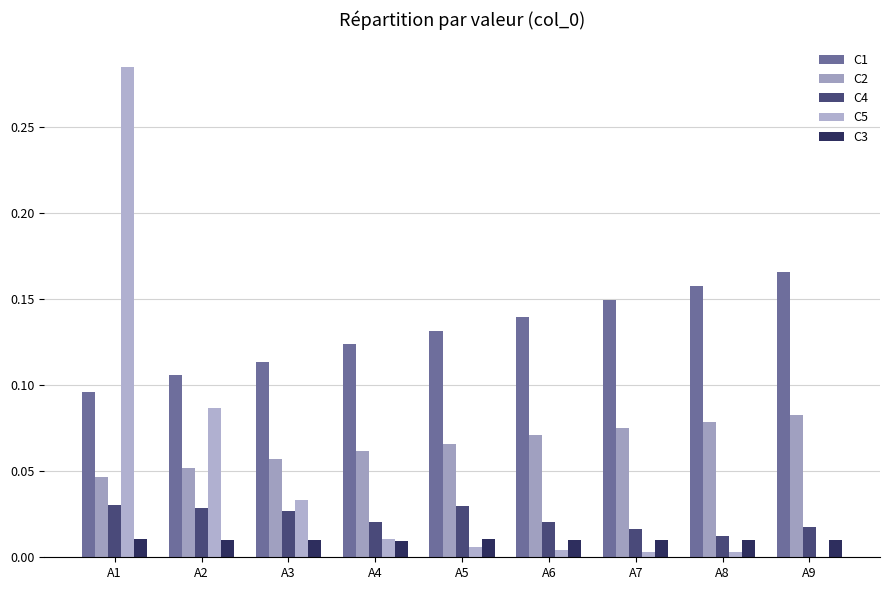

Which category has the highest value across all series?

A1